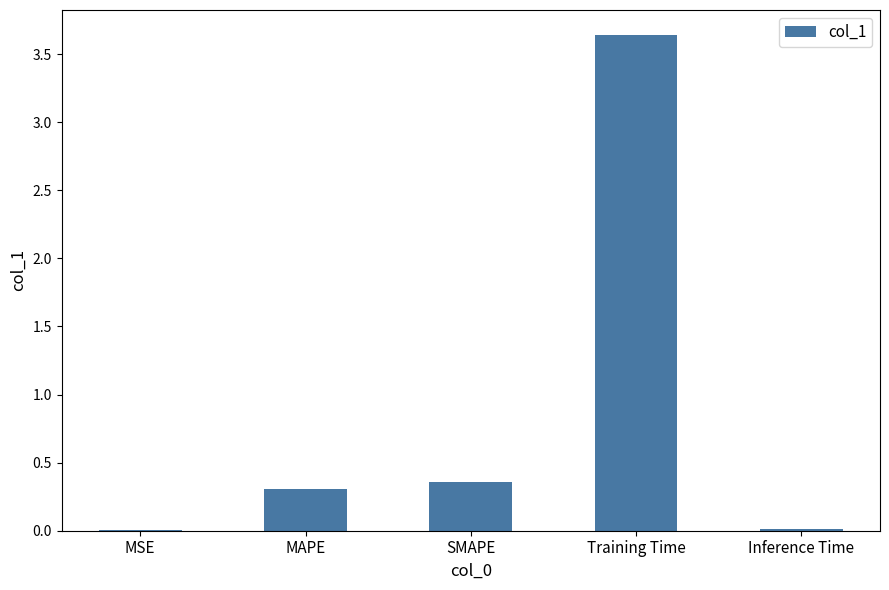

What is the approximate value at MAPE?

0.3